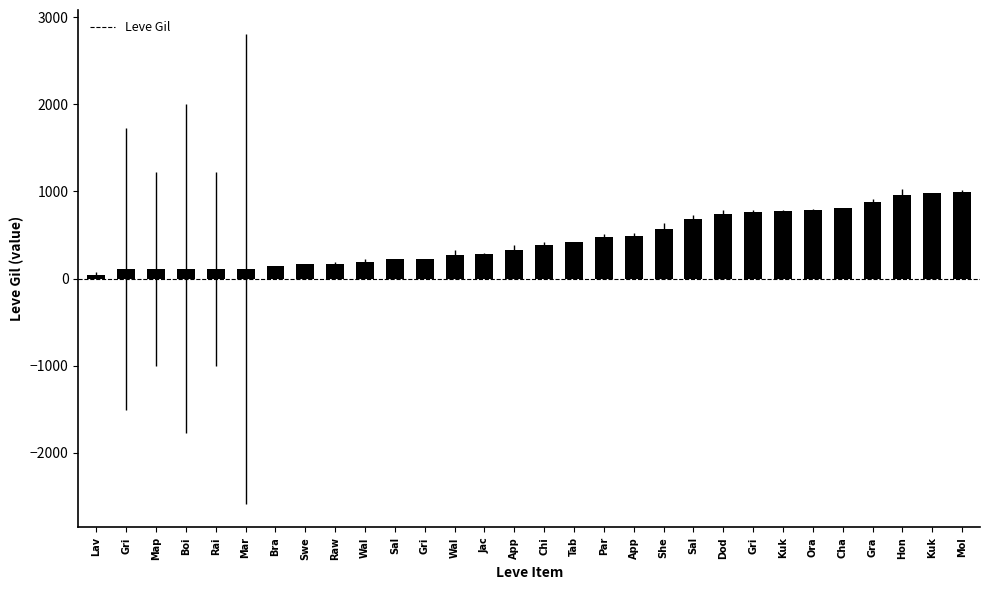

How many categories are shown in the chart?

30